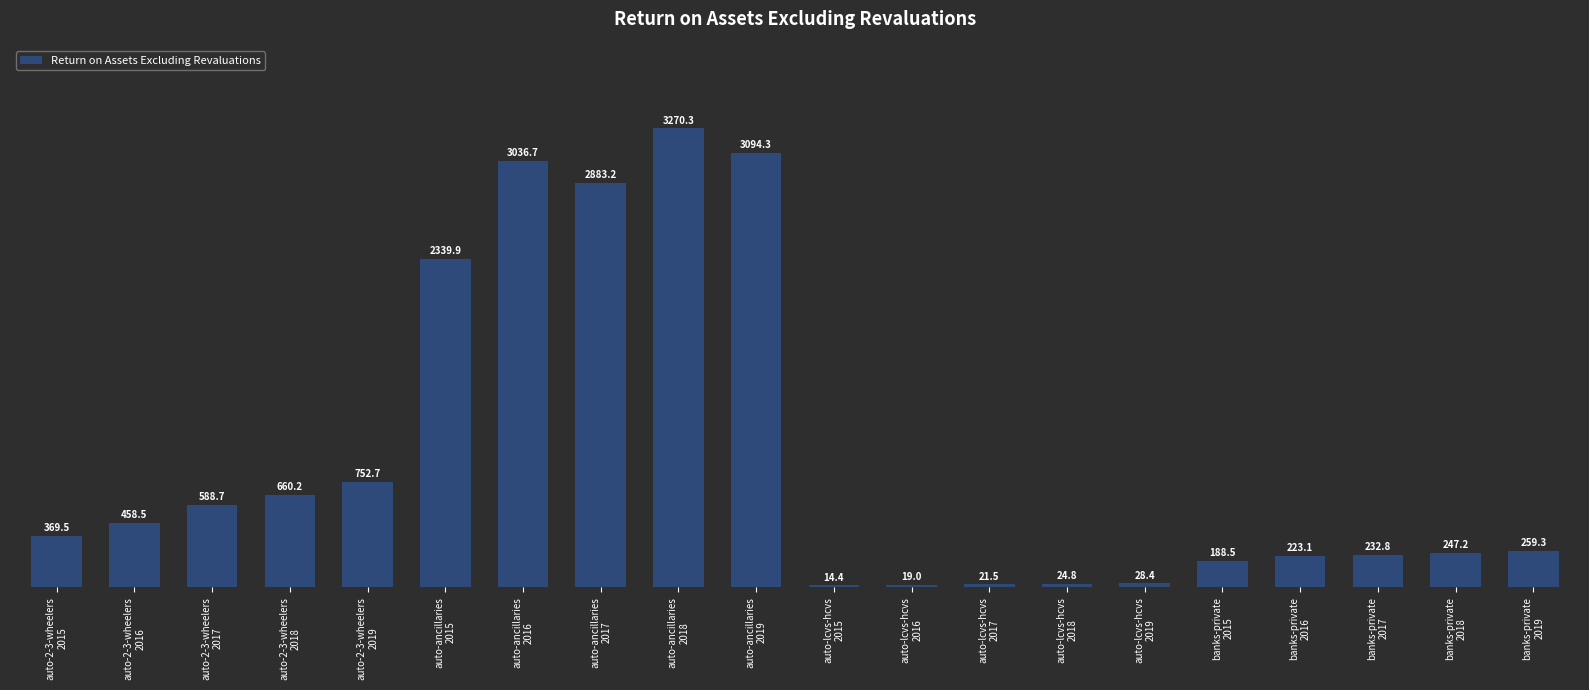

Which has a higher value, auto-2-3-wheelers
2017 or auto-2-3-wheelers
2019?

auto-2-3-wheelers
2019